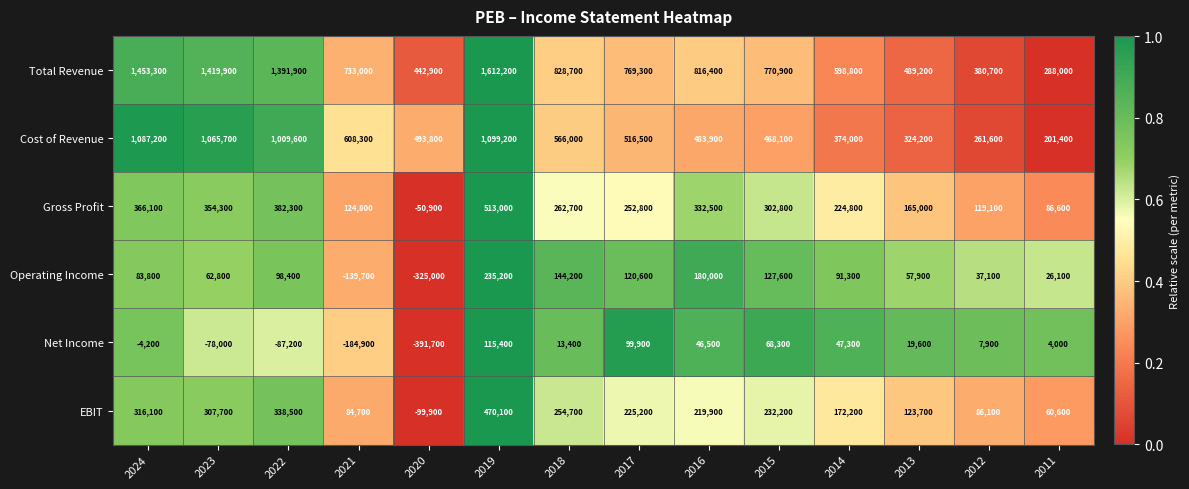

What is the difference between the maximum and second lowest values in the Net Income series?

300300